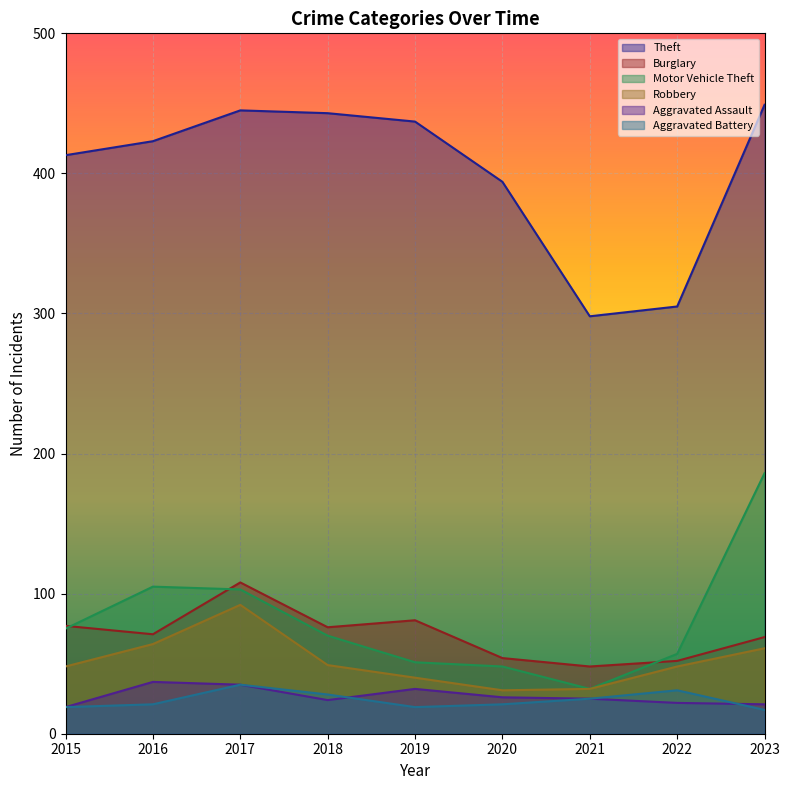

What is the sum of the Theft values at 2017 and 2018?

888